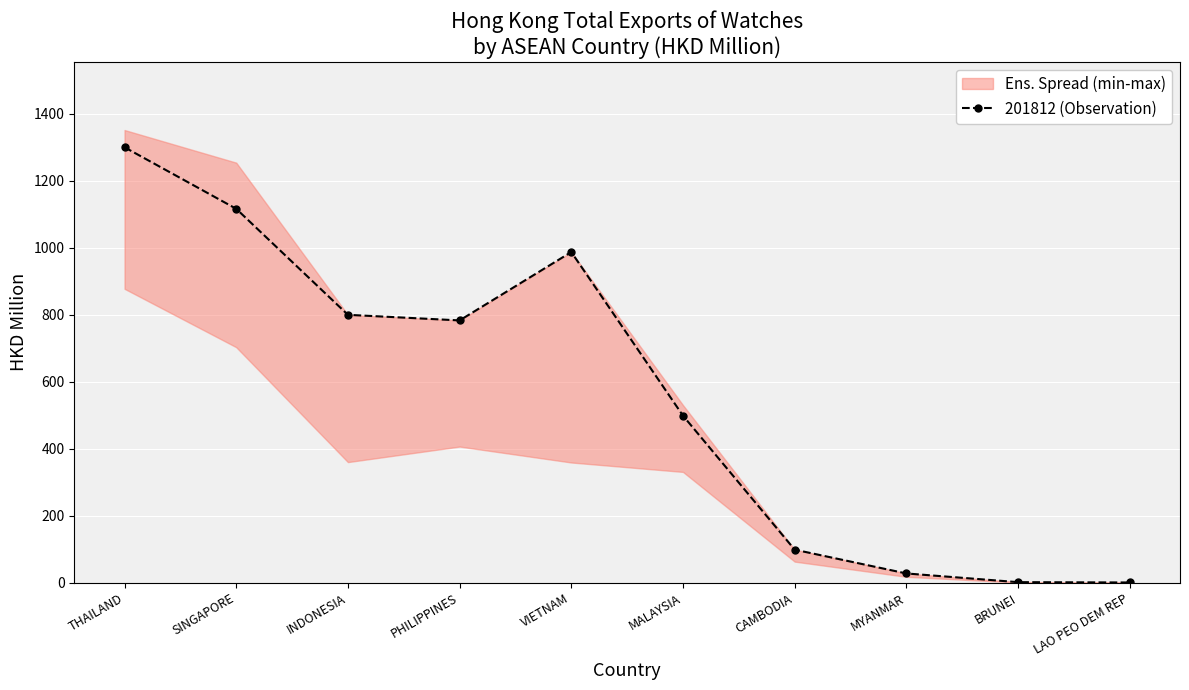

Which category has the highest value across all series?

THAILAND